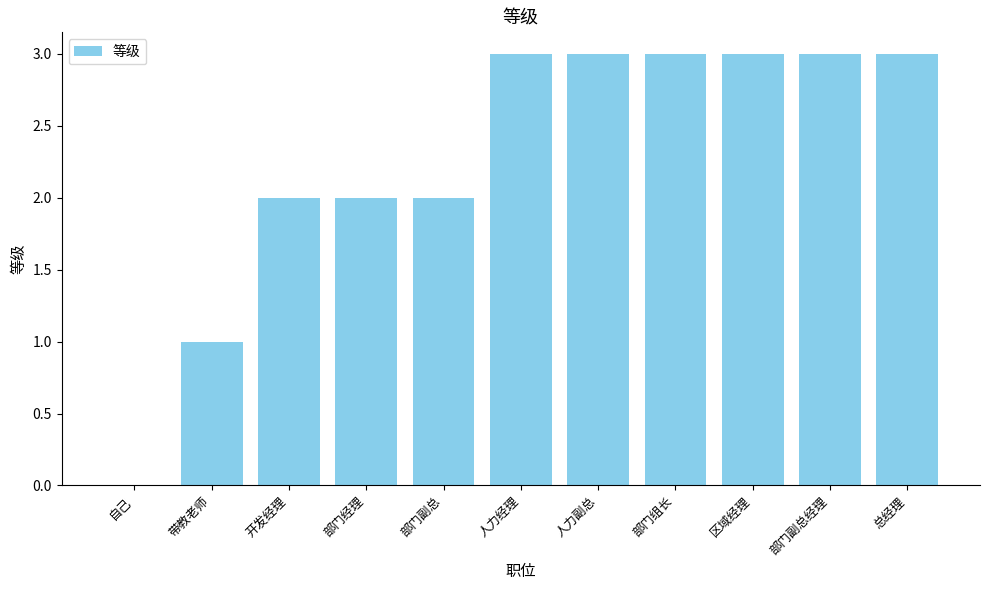

What is the sum of all values?

25